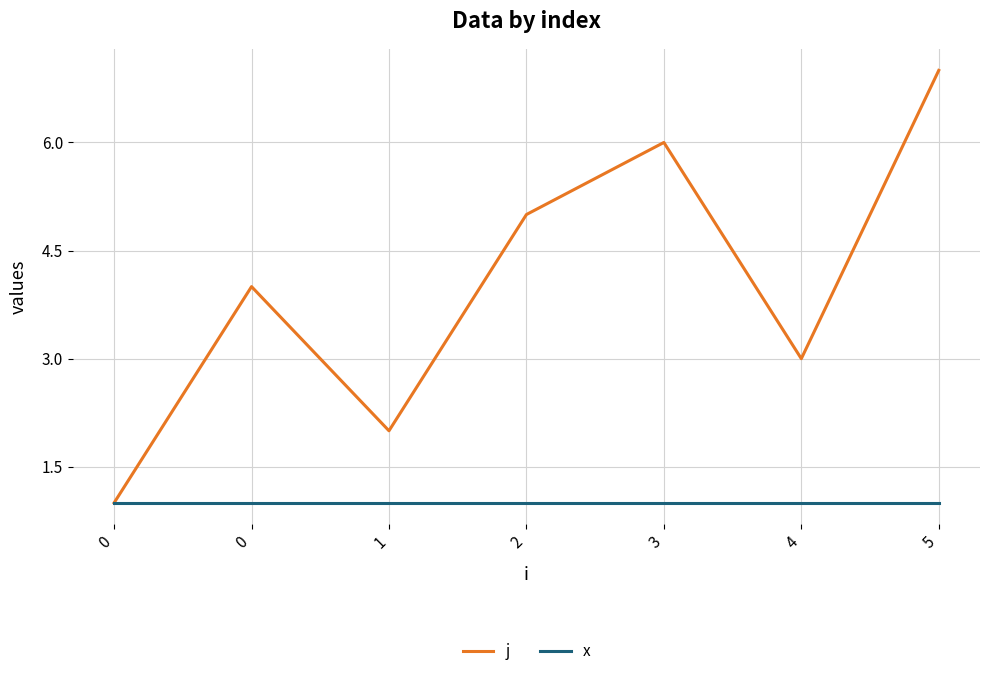

Does the chart display data point markers on the line(s)?

No